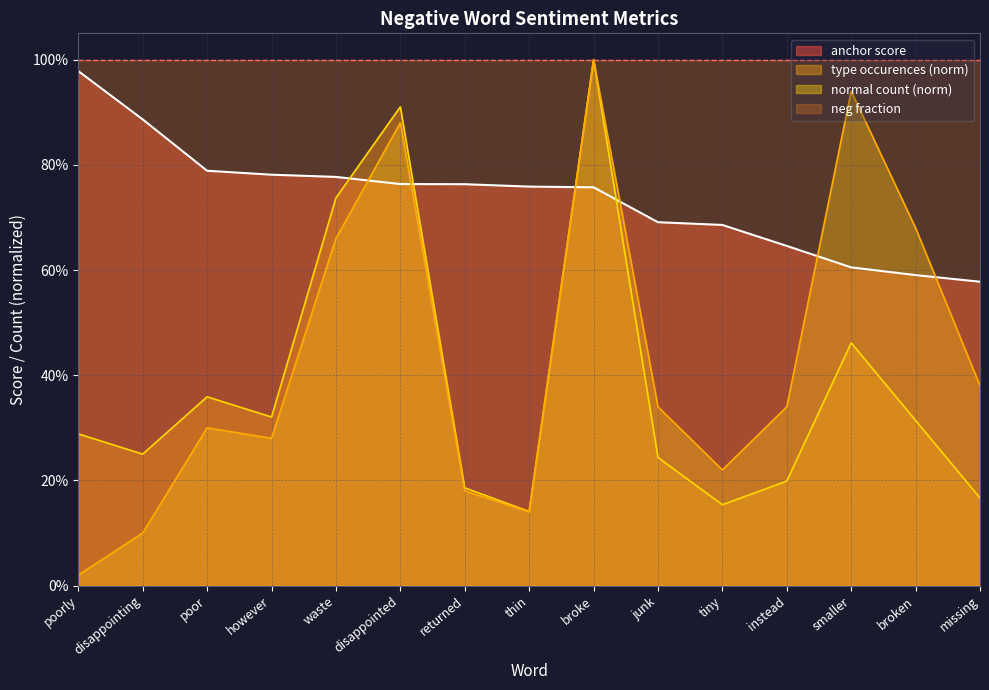

At how many categories does at least one series exceed 0?

15